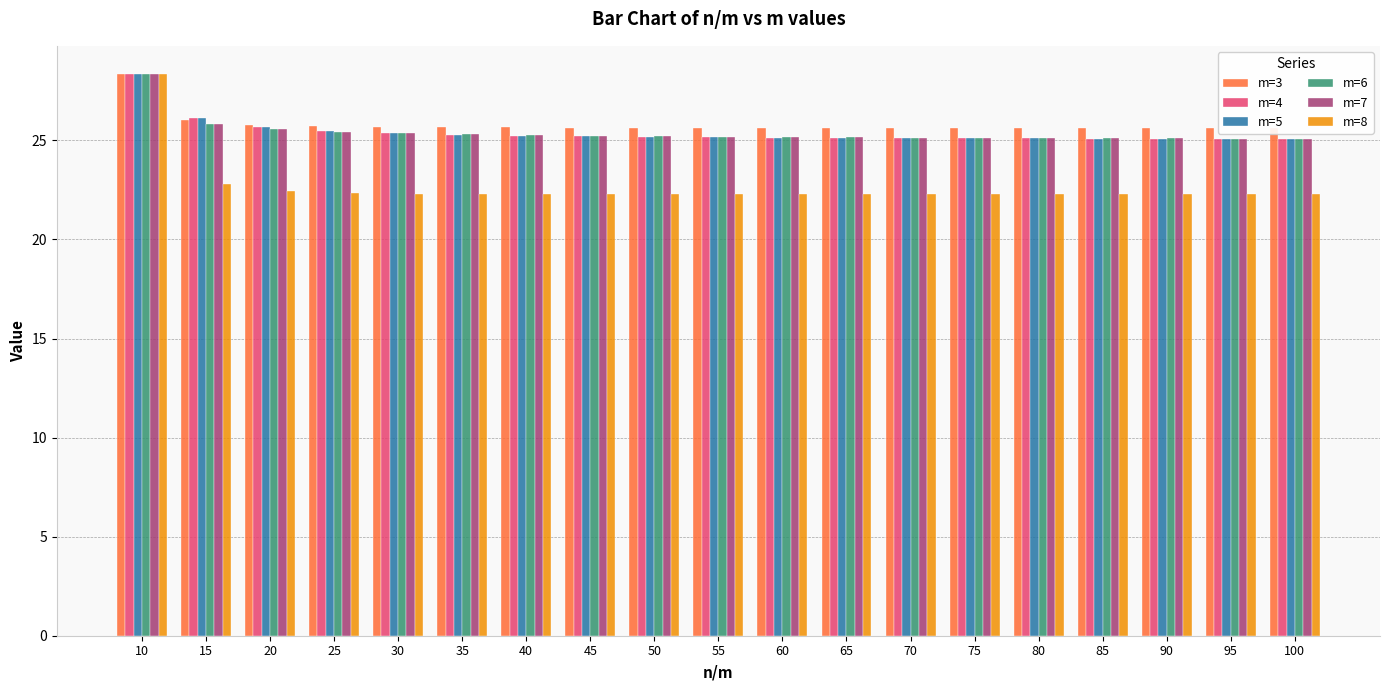

Reading right to left, transcribe all the data shown in this chart.

m=3: 100=25.6	95=25.6	90=25.6	85=25.6	80=25.6	75=25.6	70=25.6	65=25.6	60=25.6	55=25.6	50=25.6	45=25.7	40=25.7	35=25.7	30=25.7	25=25.7	20=25.8	15=26.0	10=28.4
m=4: 100=25.1	95=25.1	90=25.1	85=25.1	80=25.1	75=25.1	70=25.1	65=25.1	60=25.1	55=25.2	50=25.2	45=25.2	40=25.2	35=25.3	30=25.4	25=25.5	20=25.7	15=26.1	10=28.4
m=5: 100=25.1	95=25.1	90=25.1	85=25.1	80=25.1	75=25.1	70=25.1	65=25.1	60=25.1	55=25.2	50=25.2	45=25.2	40=25.2	35=25.3	30=25.4	25=25.5	20=25.7	15=26.1	10=28.4
m=6: 100=25.1	95=25.1	90=25.1	85=25.1	80=25.1	75=25.1	70=25.1	65=25.1	60=25.2	55=25.2	50=25.2	45=25.2	40=25.3	35=25.3	30=25.4	25=25.4	20=25.6	15=25.8	10=28.4
m=7: 100=25.1	95=25.1	90=25.1	85=25.1	80=25.1	75=25.1	70=25.1	65=25.1	60=25.2	55=25.2	50=25.2	45=25.2	40=25.3	35=25.3	30=25.4	25=25.4	20=25.6	15=25.8	10=28.4
m=8: 100=22.3	95=22.3	90=22.3	85=22.3	80=22.3	75=22.3	70=22.3	65=22.3	60=22.3	55=22.3	50=22.3	45=22.3	40=22.3	35=22.3	30=22.3	25=22.3	20=22.4	15=22.8	10=28.4